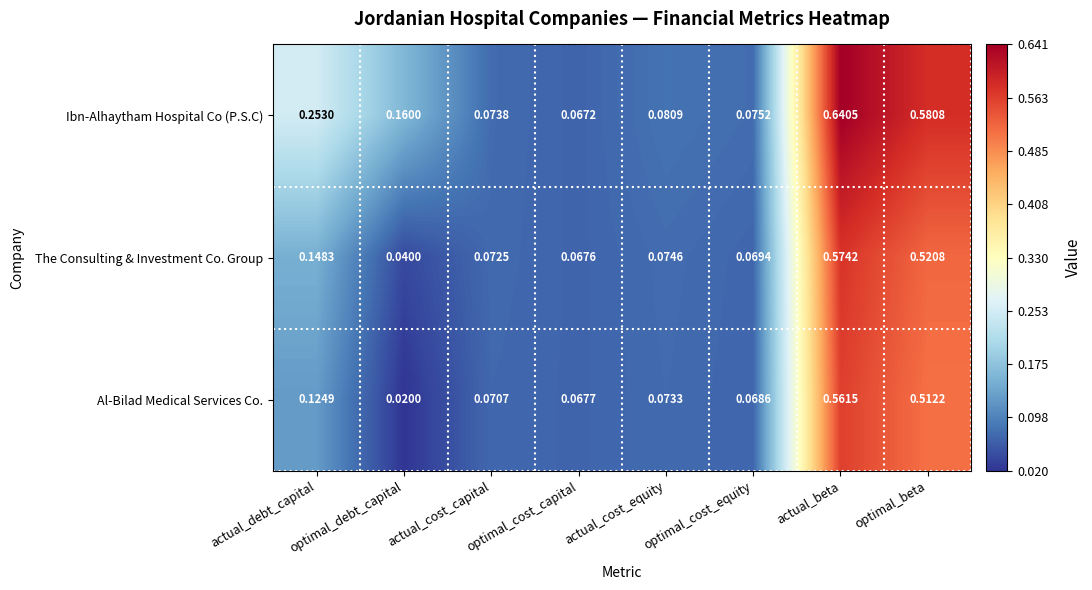

Rank the series by their maximum value, from lowest to highest.

Al-Bilad Medical Services Co., The Consulting & Investment Co. Group, Ibn-Alhaytham Hospital Co (P.S.C)